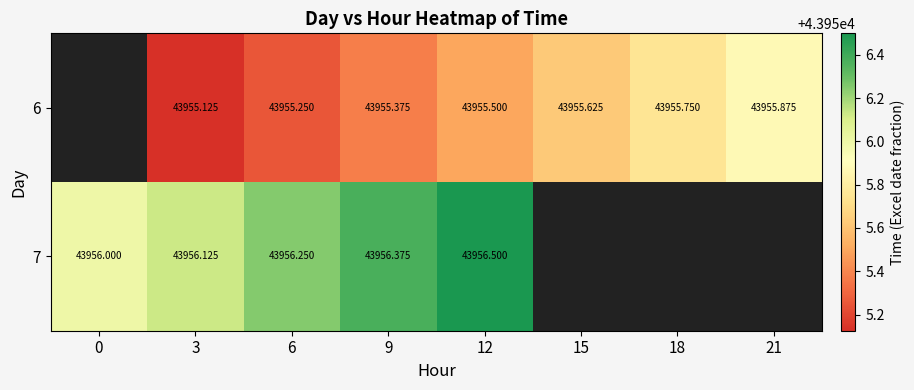

What is the maximum value shown in the chart?

43956.5